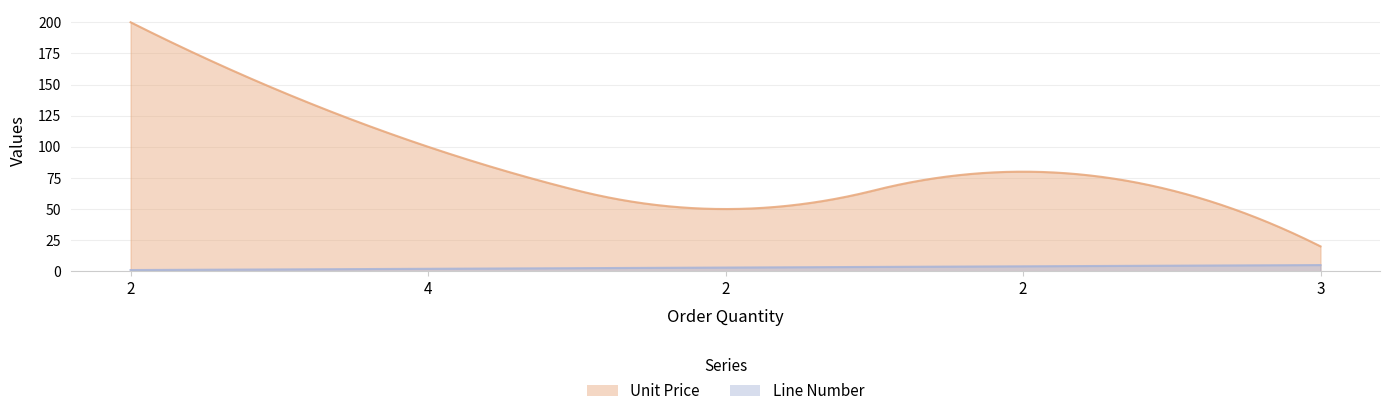

How many categories are shown in the chart?

5